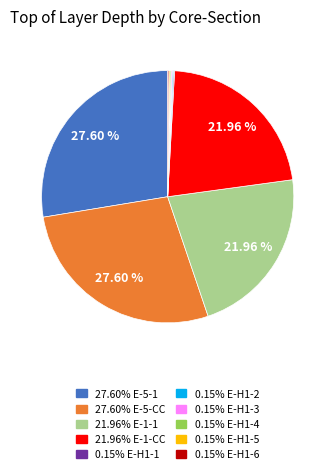

To the nearest percent, what is the average slice percentage?

10%